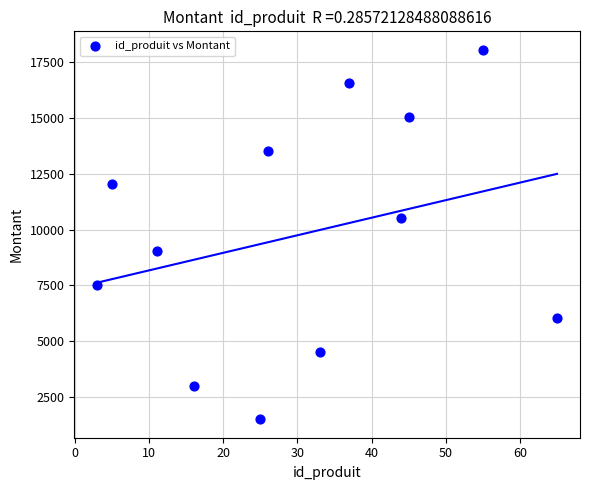

What is the range of X values (max minus min)?

62